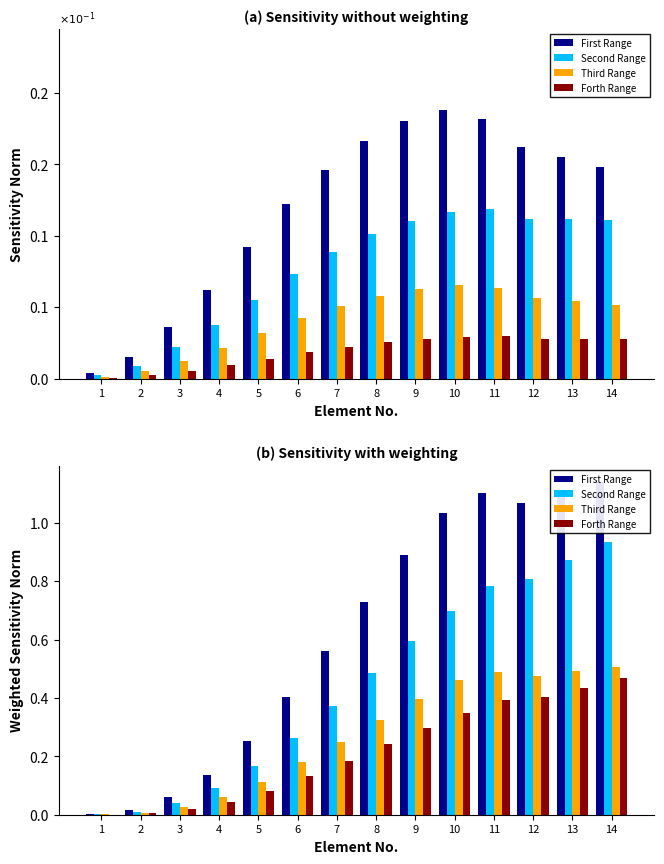

Which label corresponds to the smallest value in the chart?

1